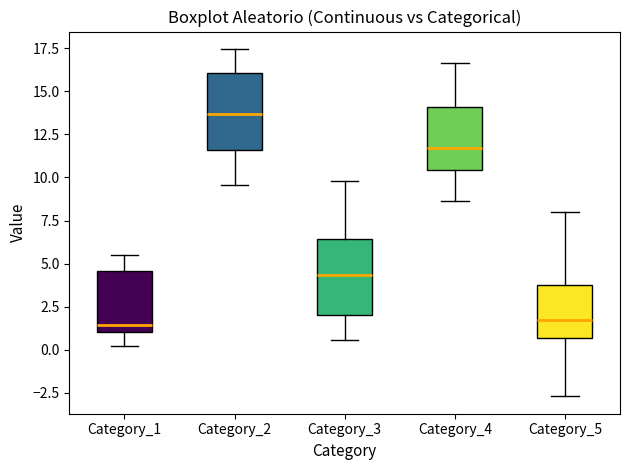

Reading left to right, transcribe this box plot: for each box, give where its median line is, the range the box spans, and where its two whiskers end, as read against the y-axis. The values are not printed on the chart, so give them approximately, as read against the axis.

Category_1: median 1.5, box 1.0 to 4.5, whiskers 0.0 to 5.5
Category_2: median 13.5, box 11.5 to 16.0, whiskers 9.5 to 17.5
Category_3: median 4.5, box 2.0 to 6.5, whiskers 0.5 to 10.0
Category_4: median 11.5, box 10.5 to 14.0, whiskers 8.5 to 16.5
Category_5: median 1.5, box 0.5 to 3.5, whiskers -2.5 to 8.0